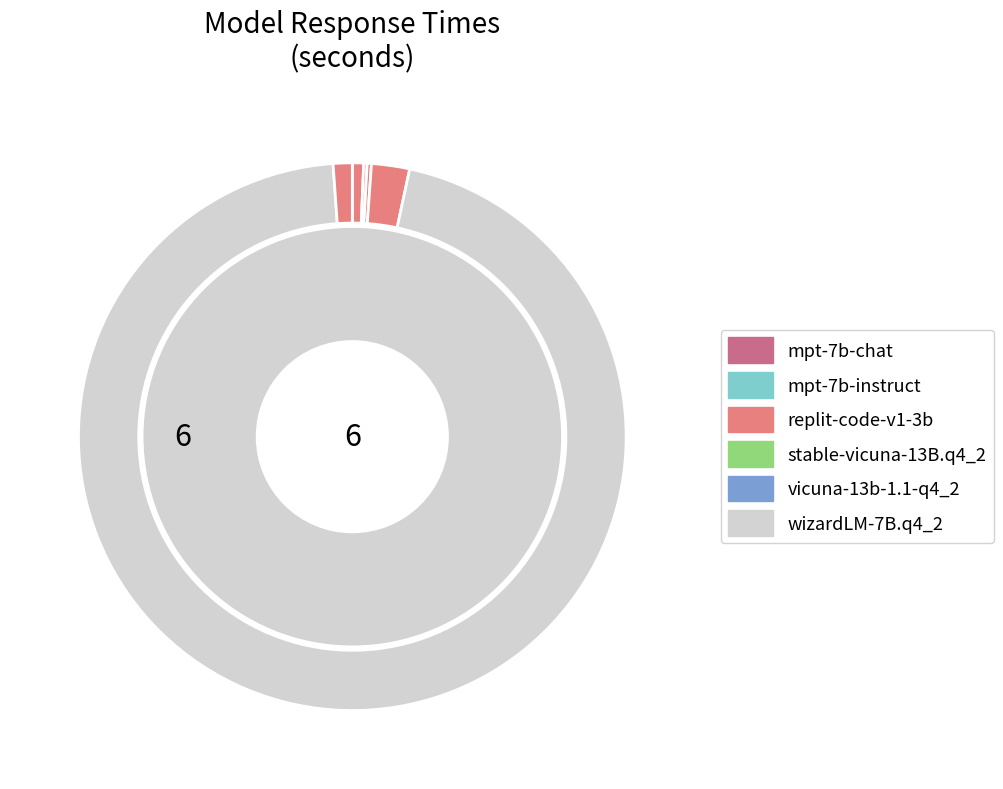

To the nearest percent, what is the difference between the largest and smallest slice percentages?

95%